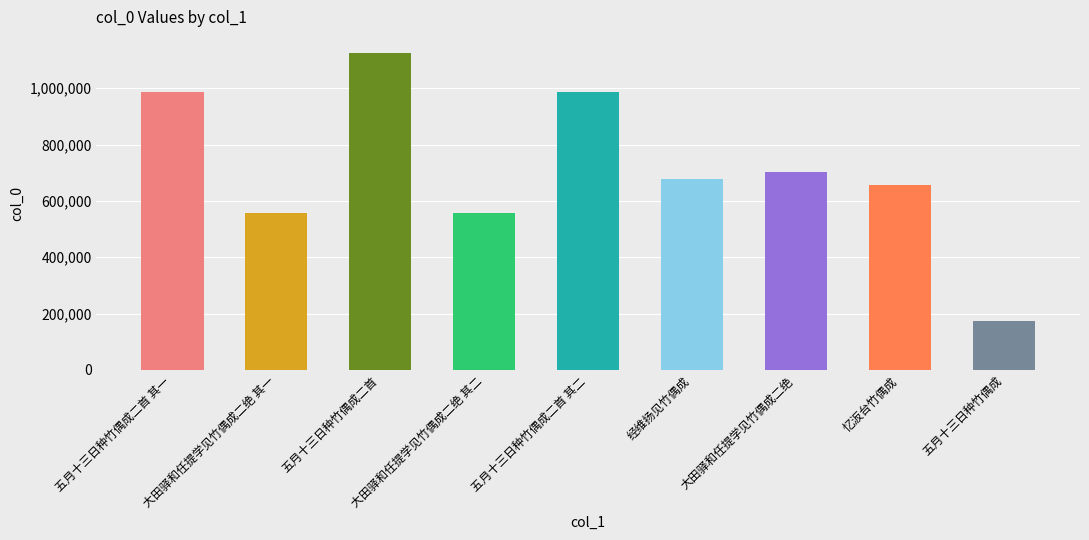

True or false: the data shows 1693159 at 五月十三日种竹偶成二首.

False